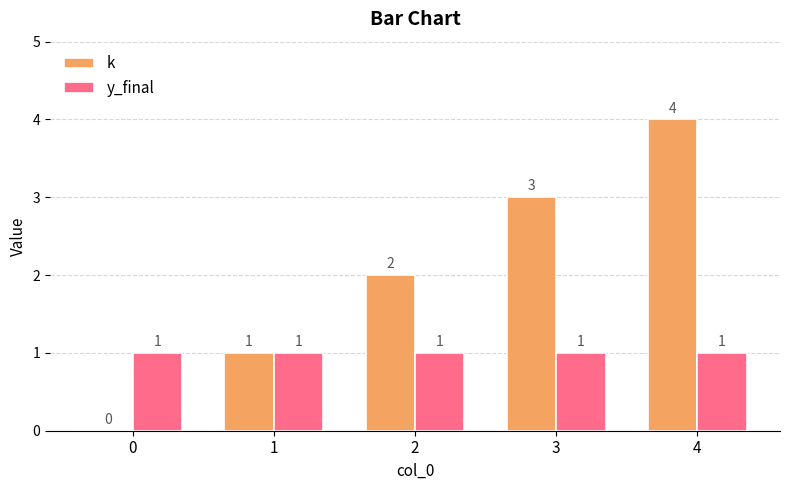

What is the total value across all series at 3?

4